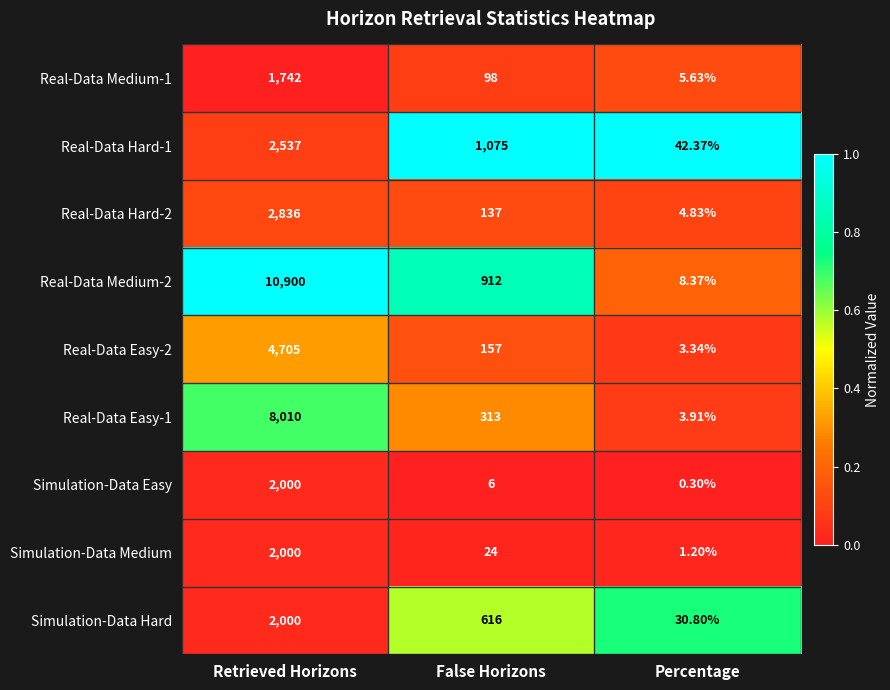

At which label is Real-Data Hard-2 closest to 1420?

False Horizons